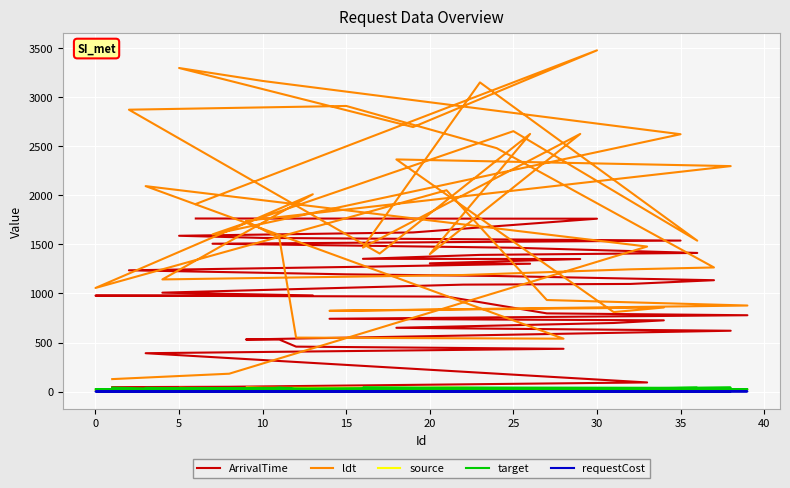

How many times do requestCost and source cross each other?

2